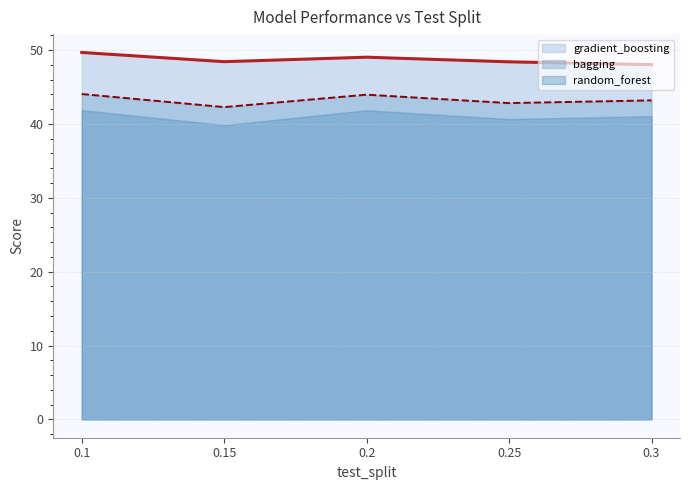

What is the spread (max minus min) of values at 0.15?

8.6